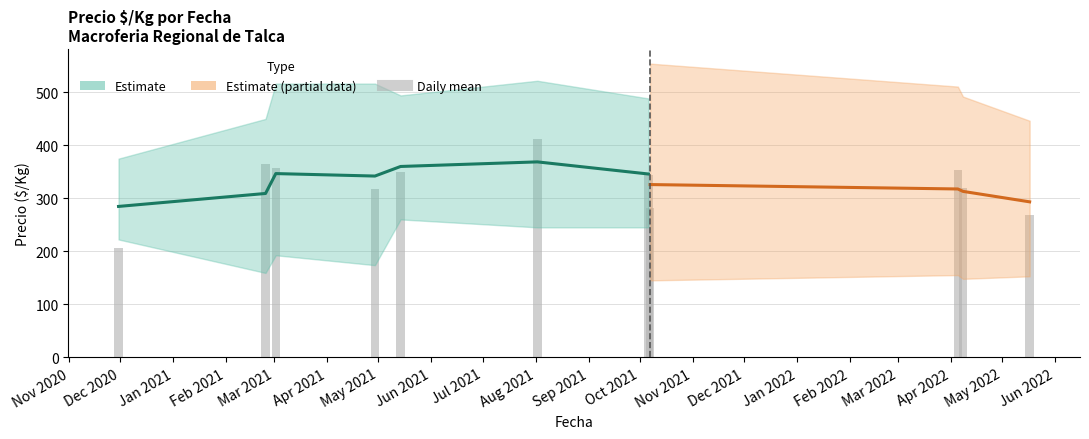

Is it true that the value at Dec 2020 is 129.0?

False